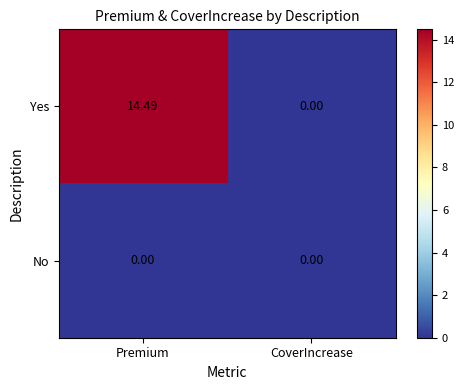

Rank the series at Premium from lowest to highest value.

No, Yes